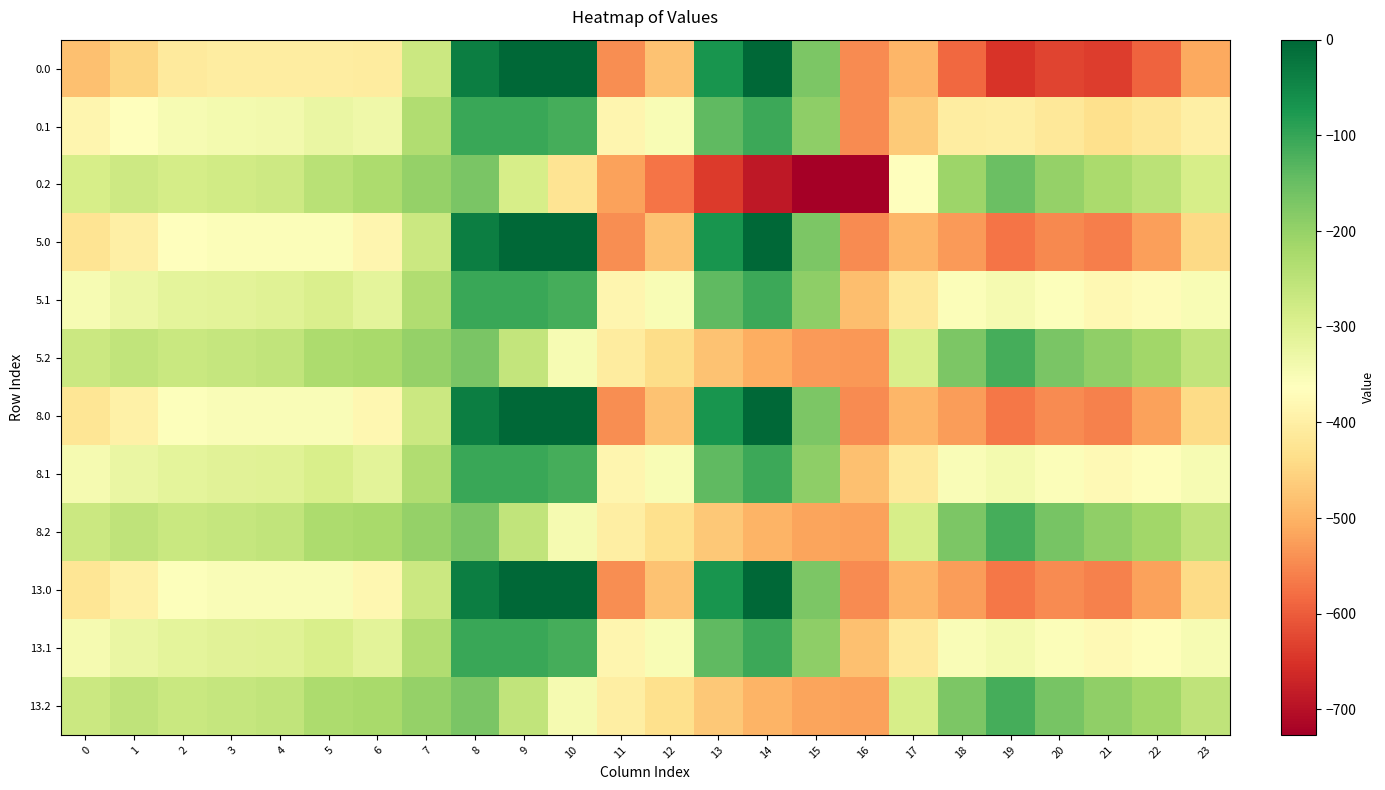

What is the spread (max minus min) of values at 12?

220.4